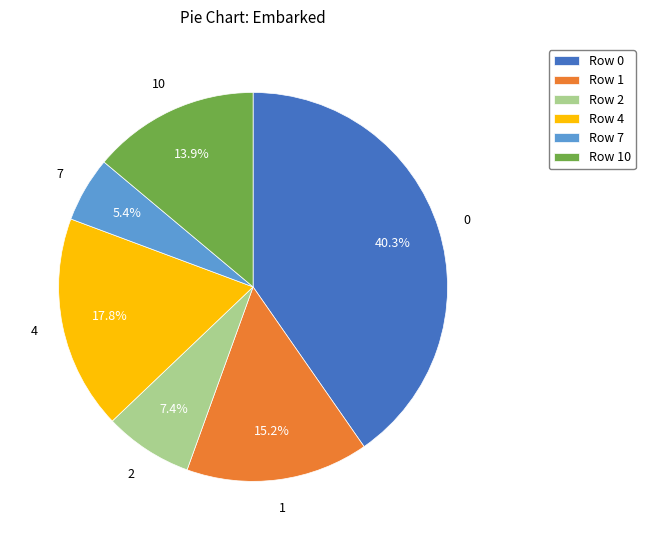

Is it true that 10 is 14% of the pie?

True